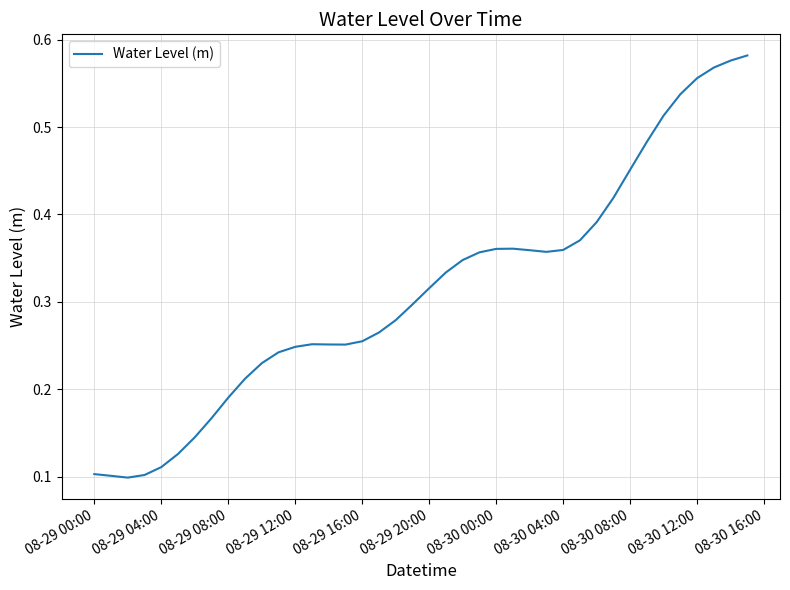

Reading left to right, list all the values displayed in this chart.

0.1	0.1	0.1	0.1	0.1	0.1	0.1	0.2	0.2	0.2	0.2	0.2	0.2	0.3	0.3	0.3	0.3	0.3	0.3	0.3	0.3	0.3	0.3	0.4	0.4	0.4	0.4	0.4	0.4	0.4	0.4	0.4	0.5	0.5	0.5	0.5	0.6	0.6	0.6	0.6